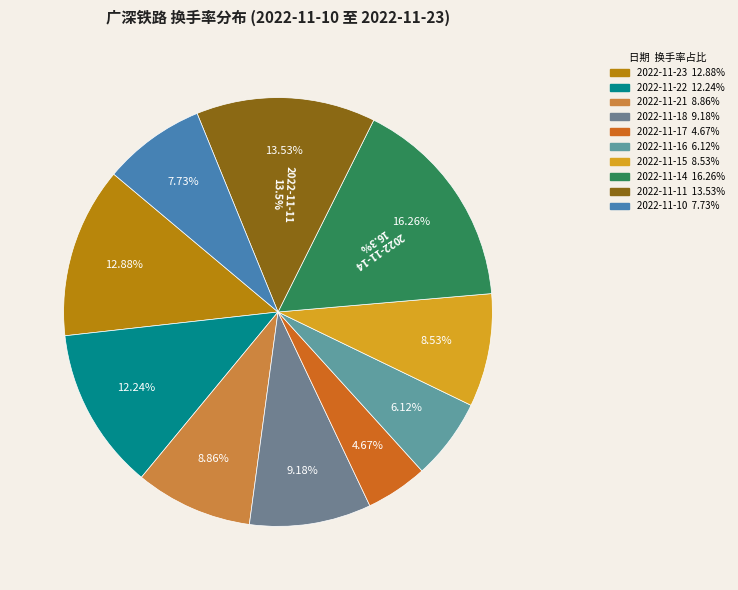

Rank the categories by value from lowest to highest.

2022-11-17, 2022-11-16, 2022-11-10, 2022-11-15, 2022-11-21, 2022-11-18, 2022-11-22, 2022-11-23, 2022-11-11, 2022-11-14